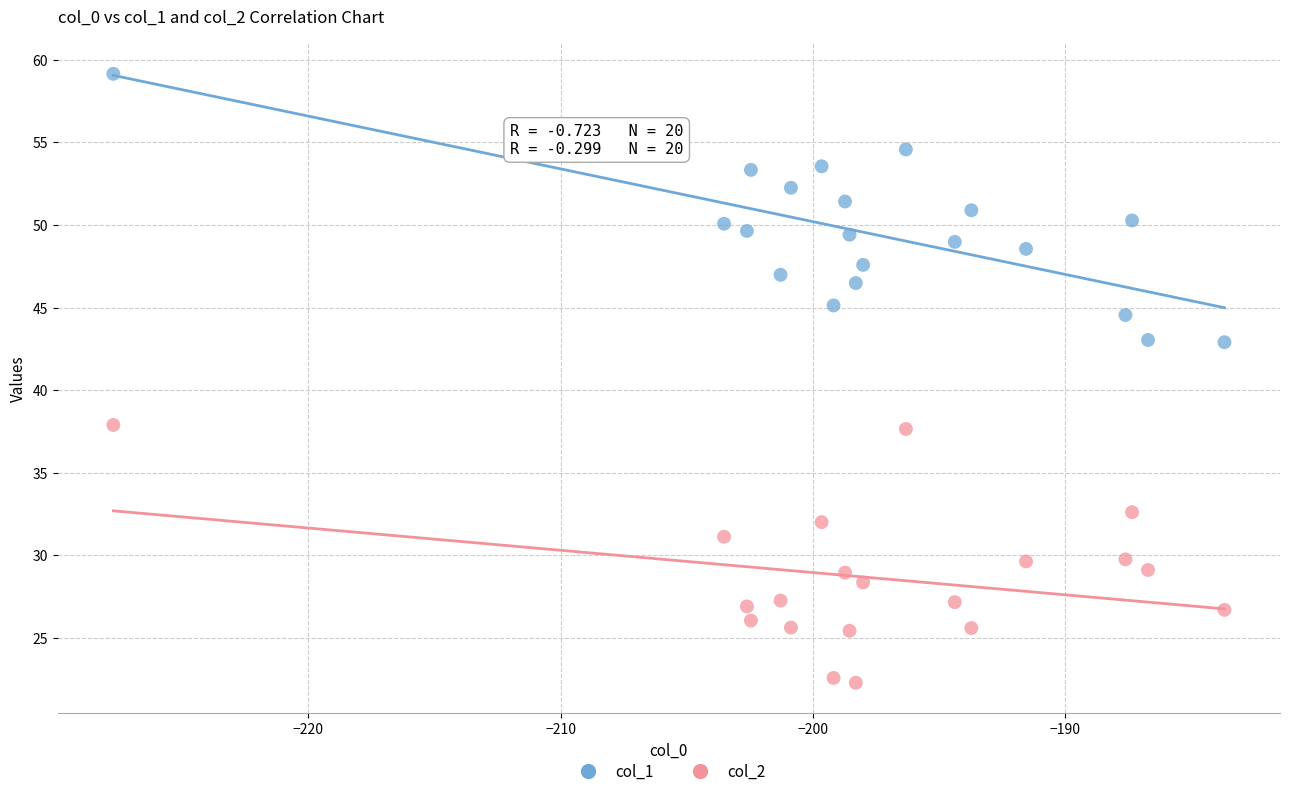

What are all the series names shown in the legend?

col_1, col_2